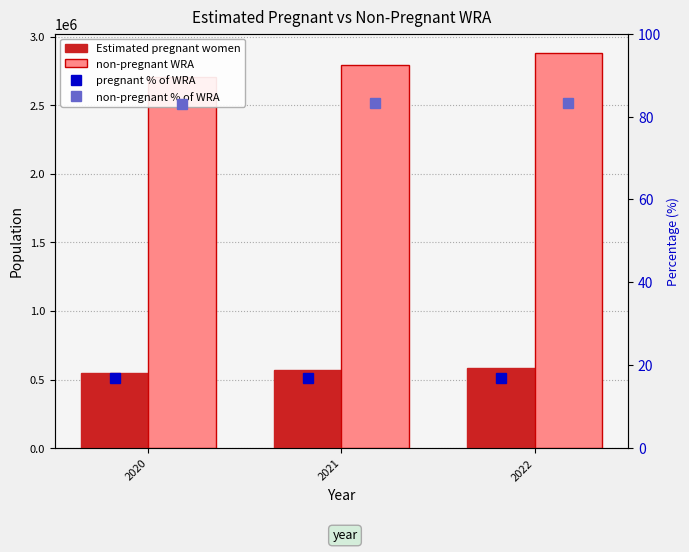

What is the minimum value for non-pregnant % of WRA?

83.1